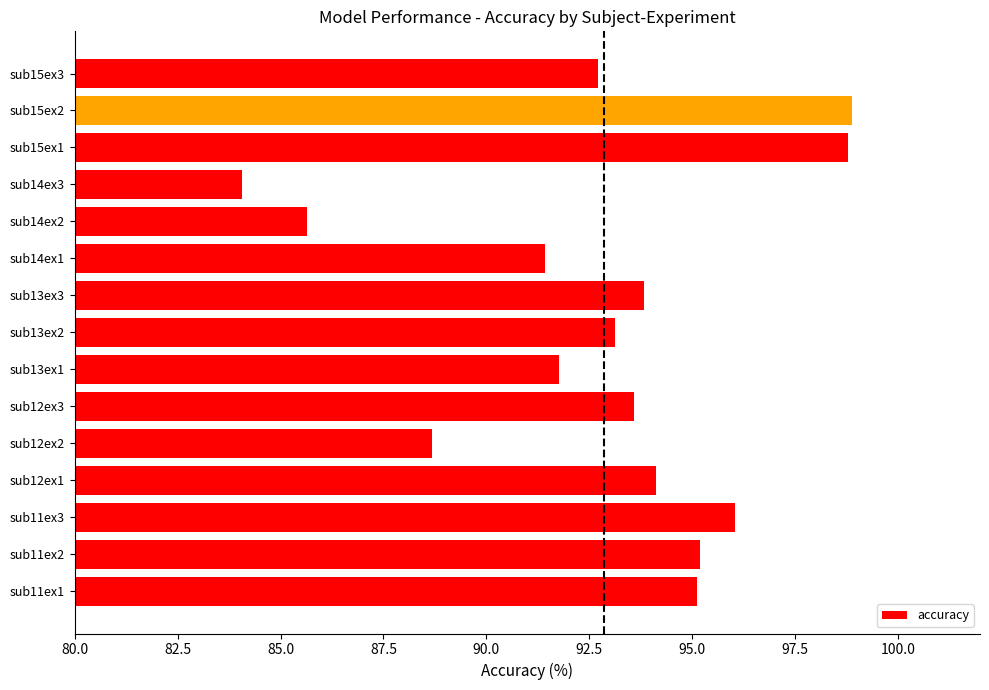

What is the ratio of the value at sub13ex1 to the value at sub14ex2?

1.1